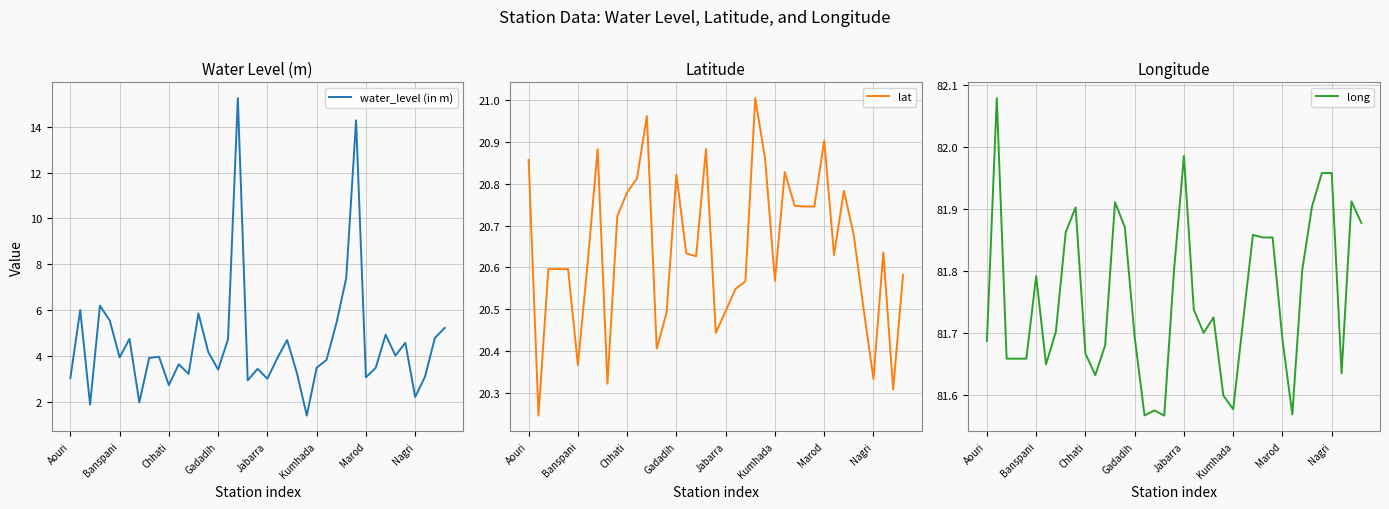

True or false: long has a value of 118.2 at Jabarra.

False